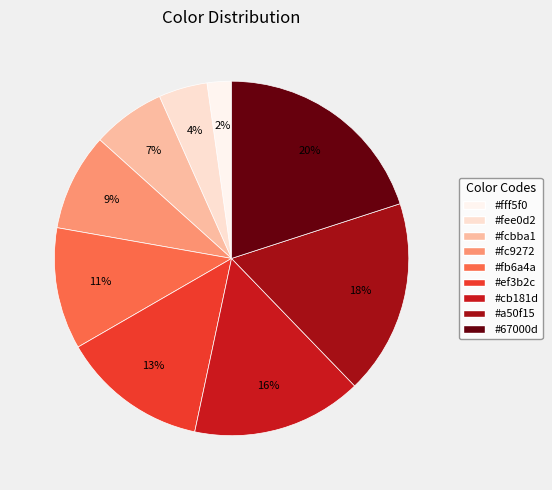

Does any single category account for the majority?

No